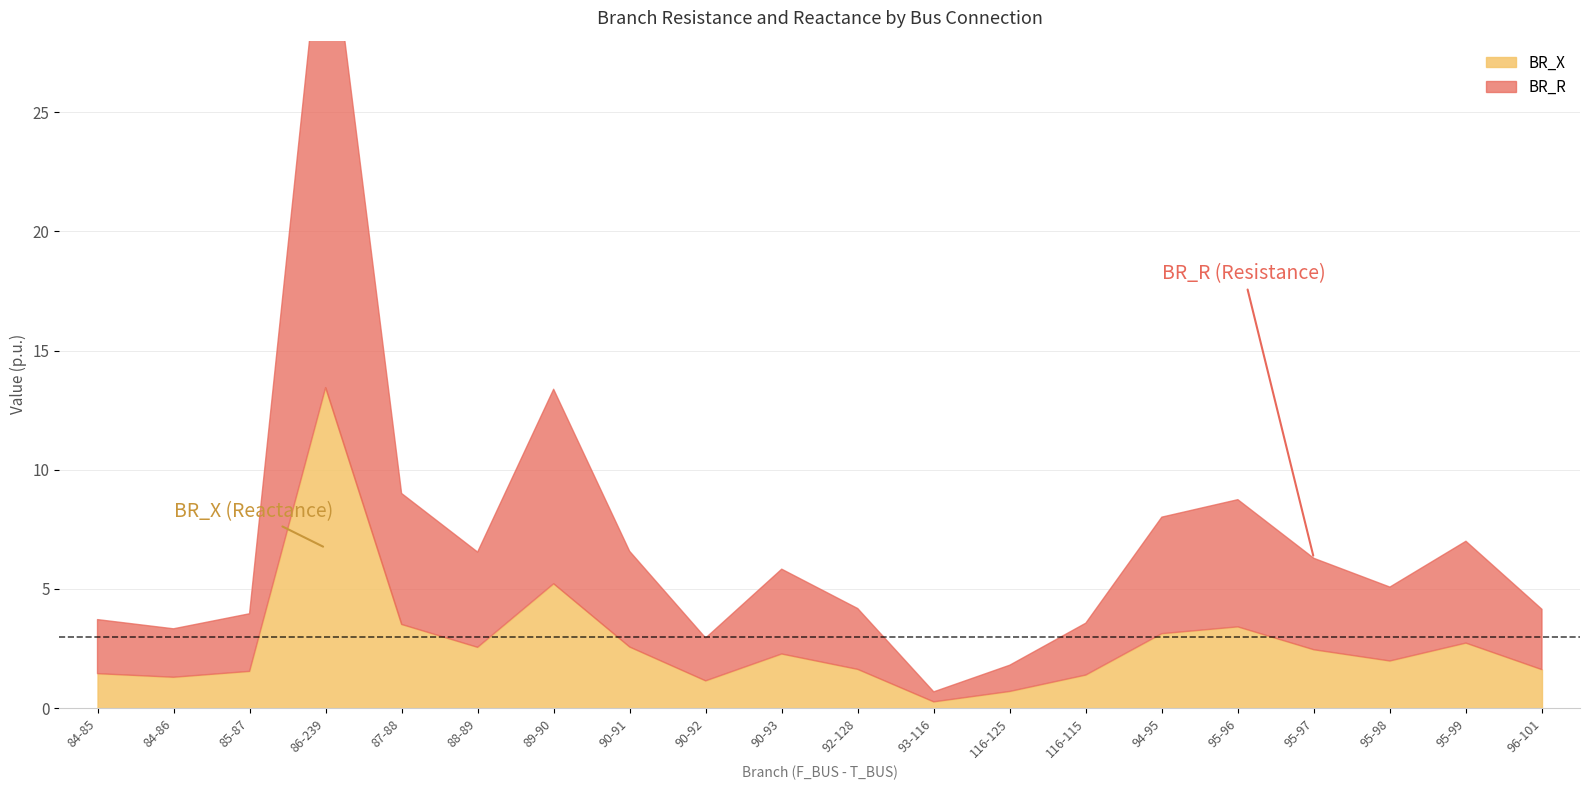

What are all the series names shown in the legend?

BR_R, BR_X